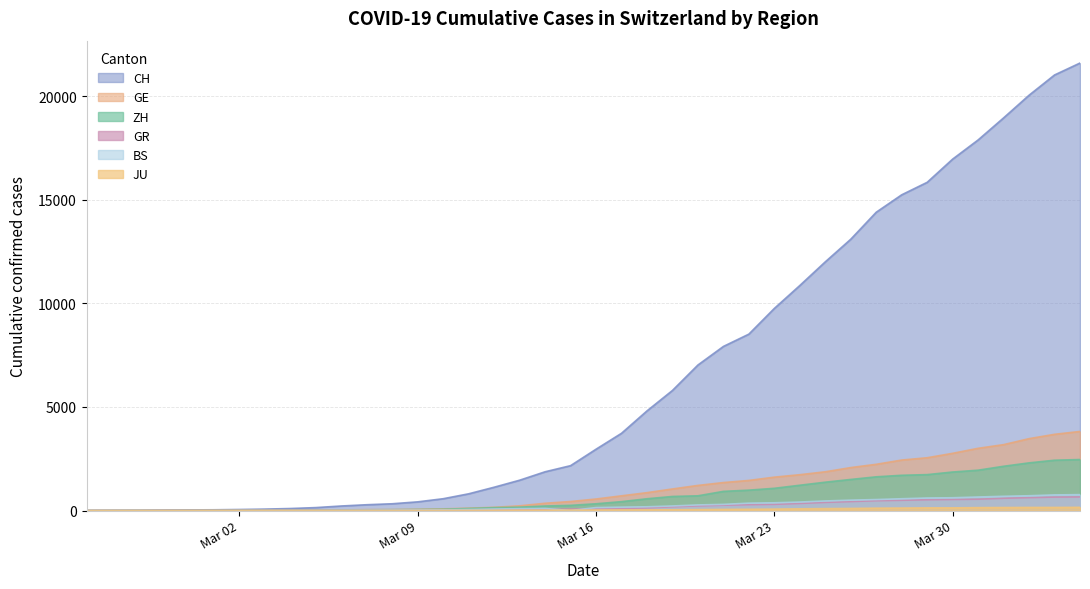

How many lines are shown in the chart?

6